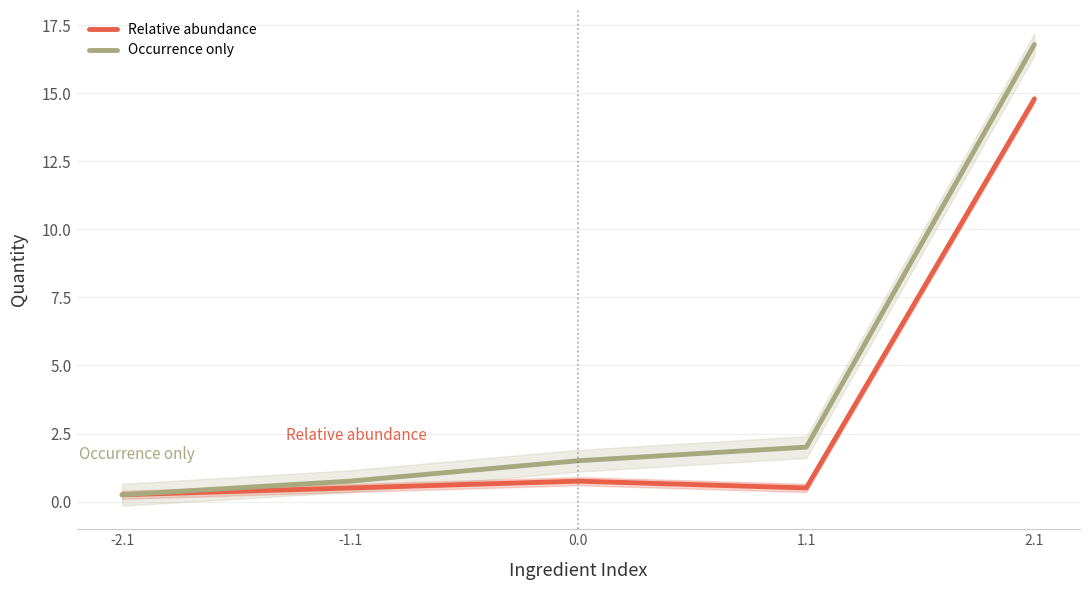

True or false: Relative abundance has more than 0 points higher than both neighbors.

True